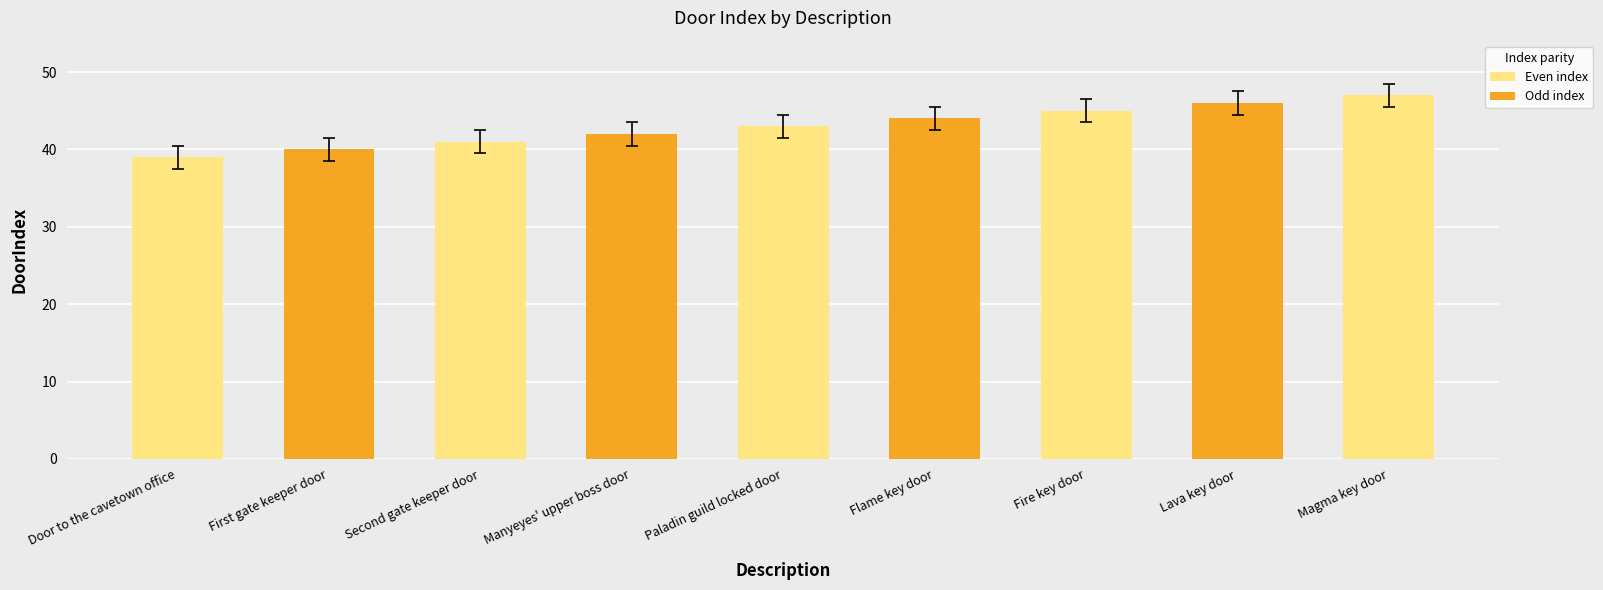

Where is the data nearest to the value 43?

Paladin guild locked door